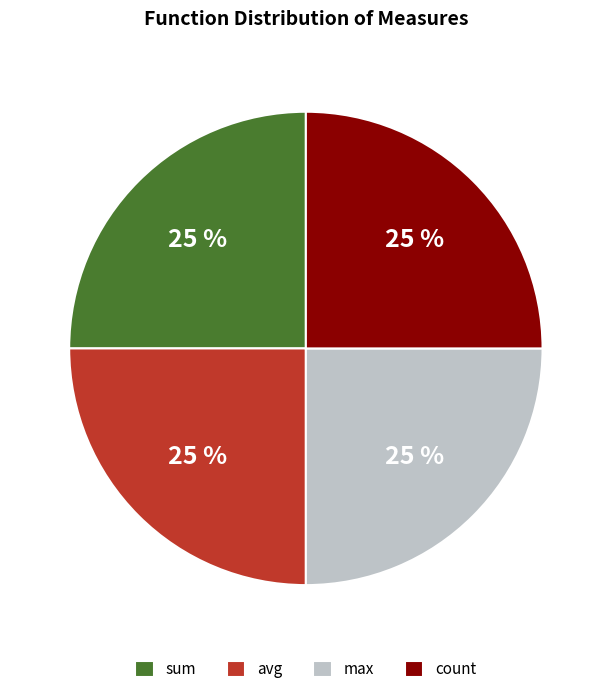

The sum slice represents 25% of the pie. True or false?

True